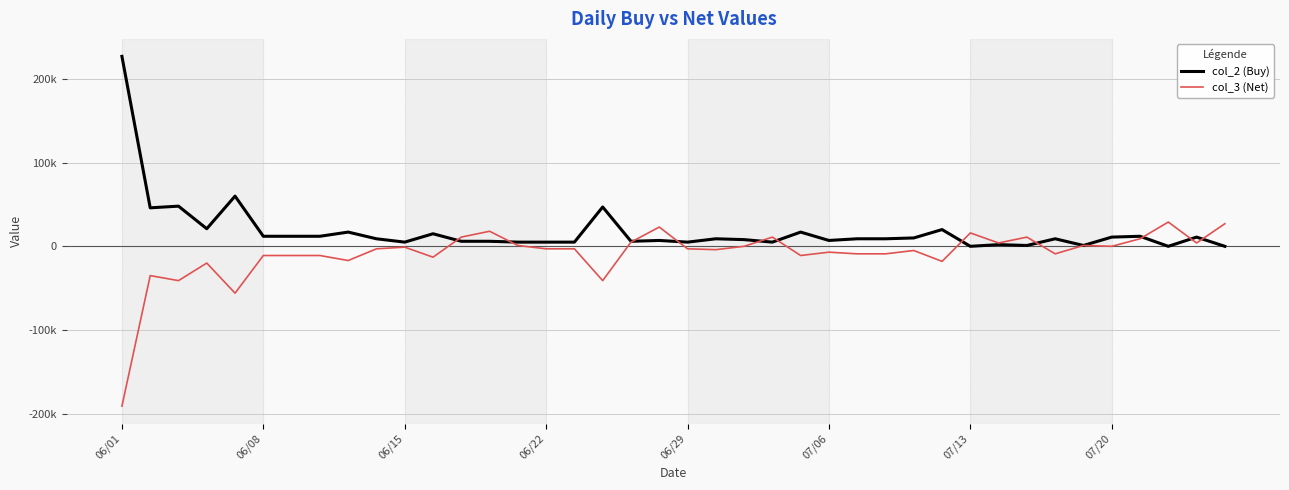

What is the sum of all col_3 (Net) values?

-362000